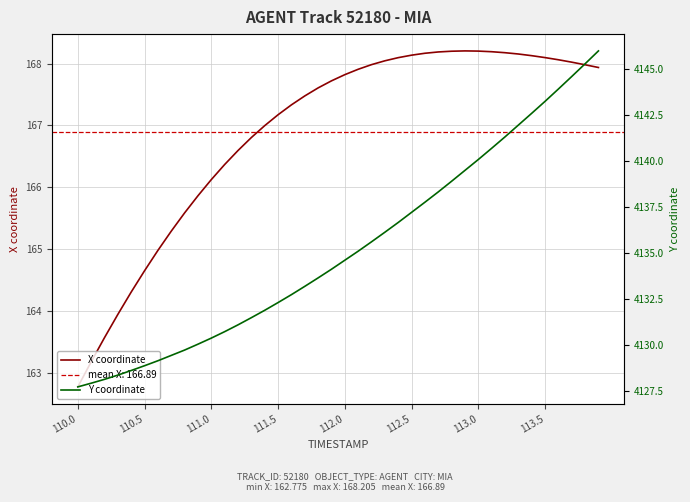

What is the lowest value of the X coordinate series?

162.8